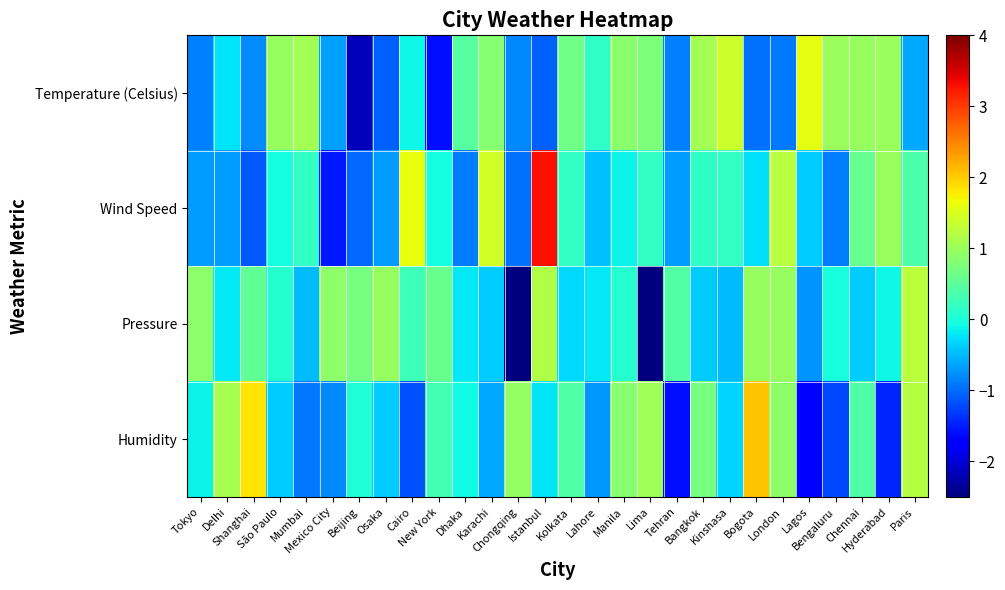

List the series in order of their peak value, highest first.

Wind Speed, Humidity, Temperature (Celsius), Pressure